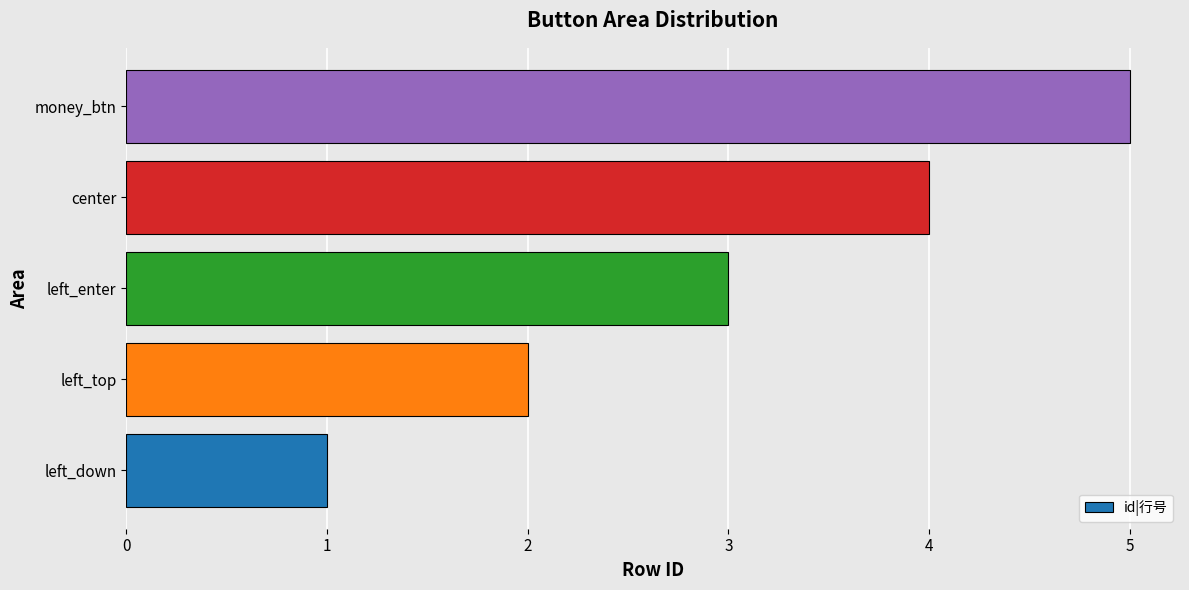

Read the value at money_btn.

5